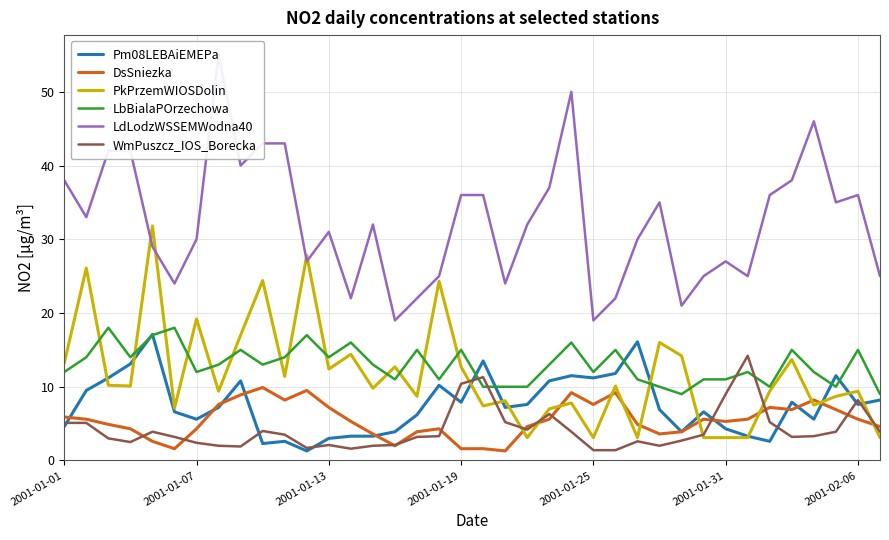

How many data points in LbBialaPOrzechowa are less than 13?

18